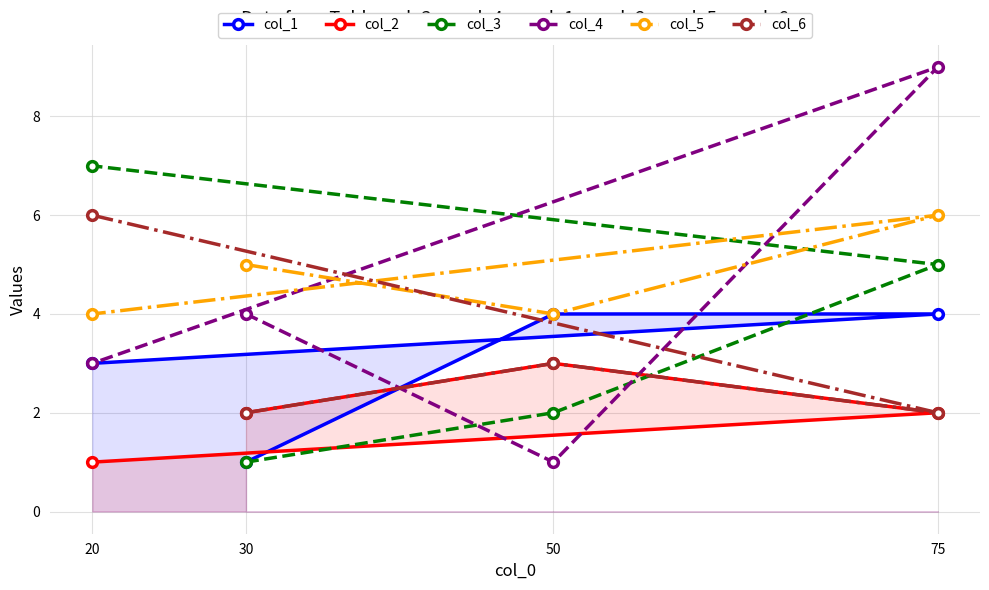

What is the greatest value displayed?

9